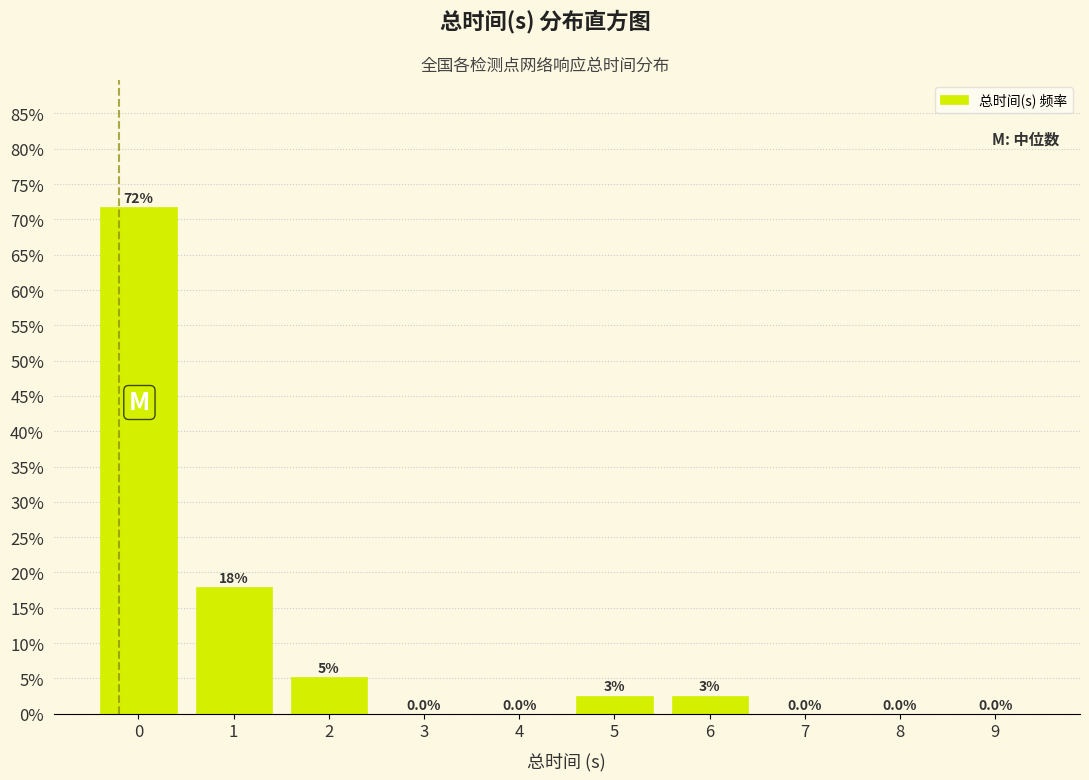

Is it true that the value at 3 is 0.0?

True